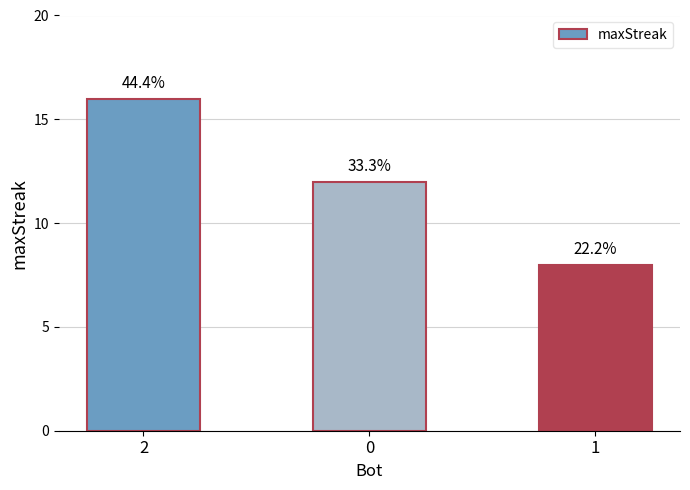

Does the chart contain any negative values?

No